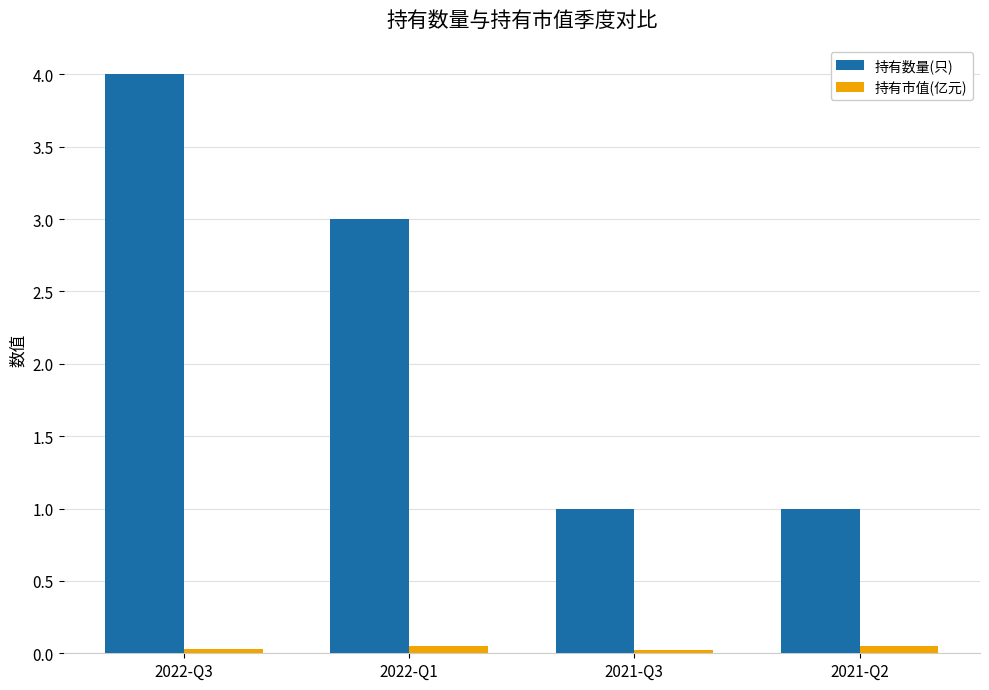

What is the total value across all series at 2022-Q3?

4.0